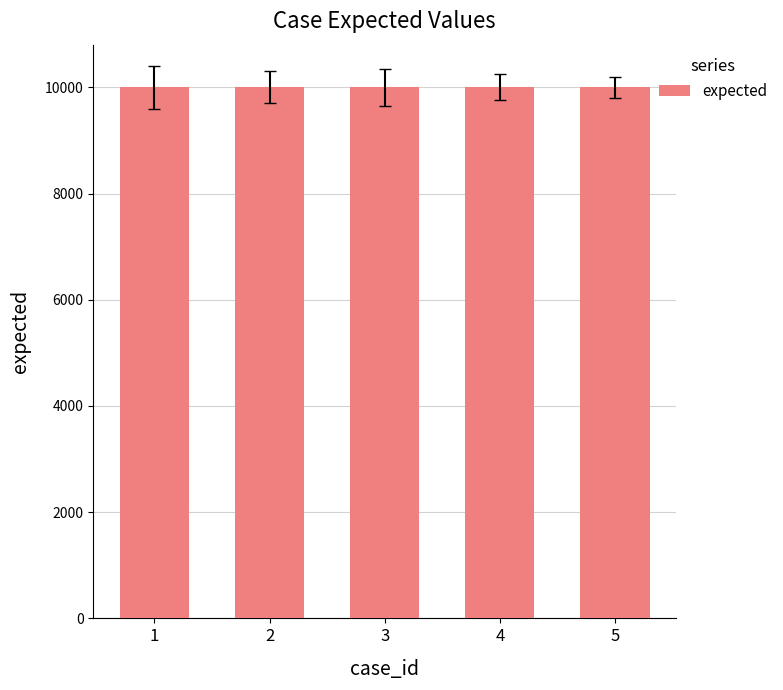

The value at 2 is 10002. True or false?

True